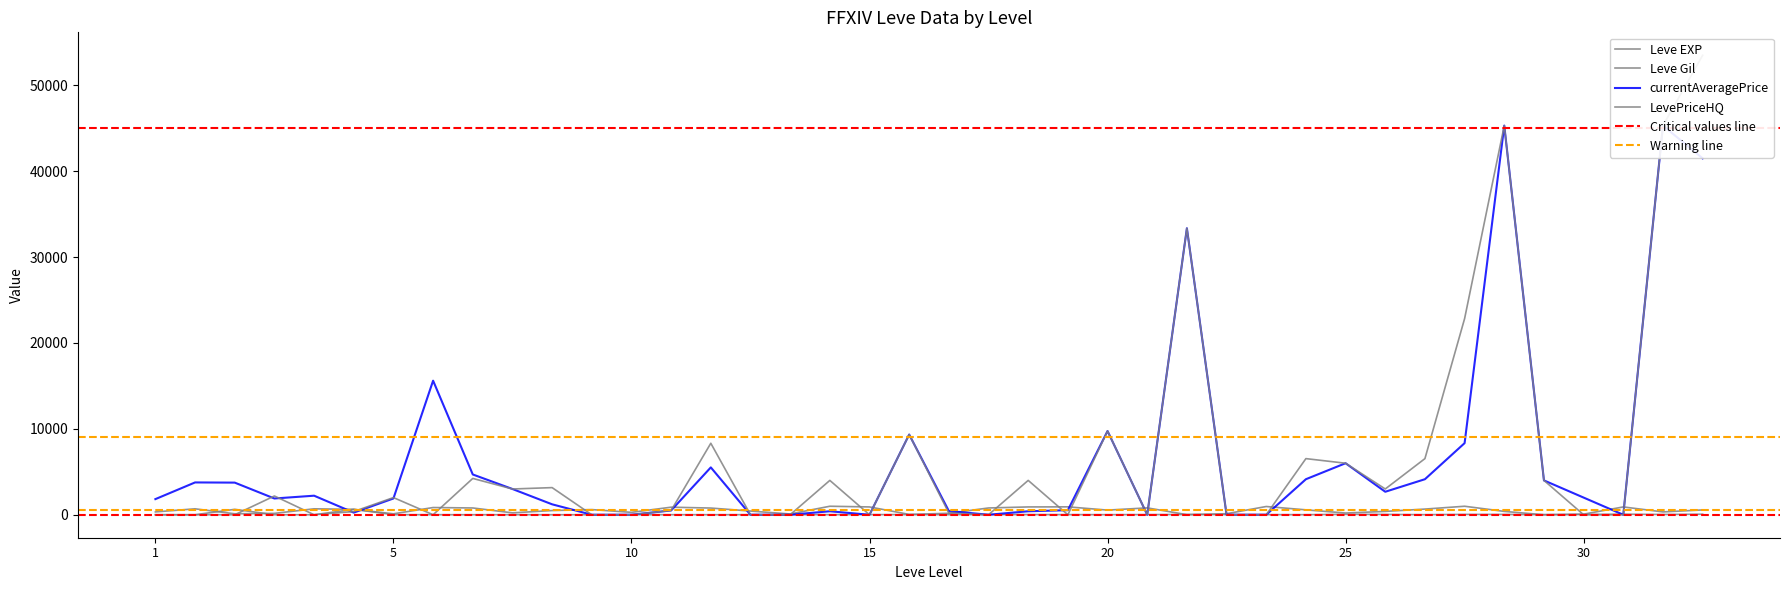

Which series has the largest range (max minus min)?

LevePriceHQ